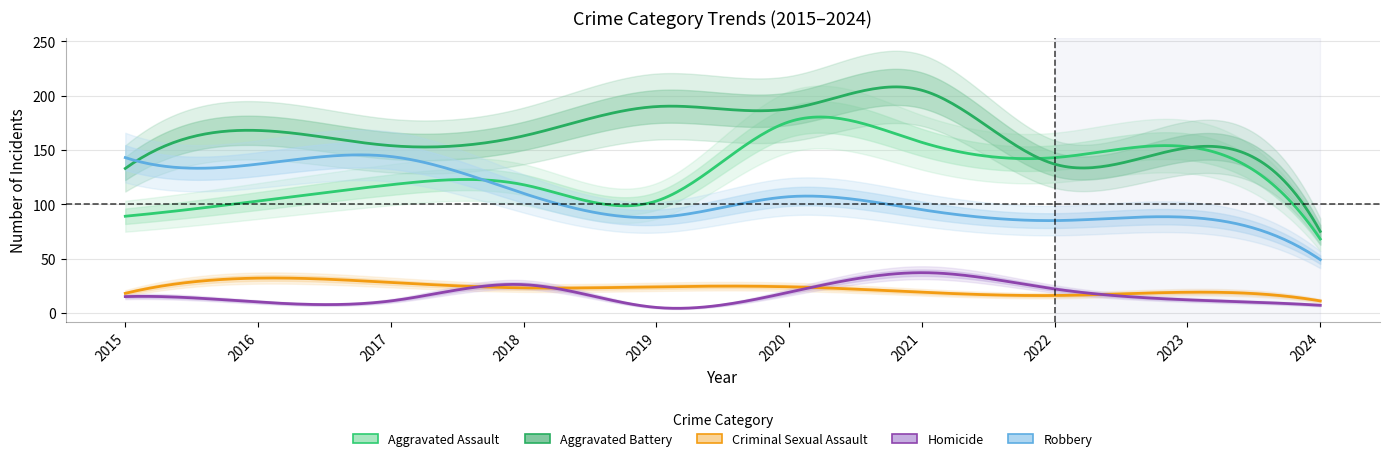

What is the average value of the Criminal Sexual Assault series?

21